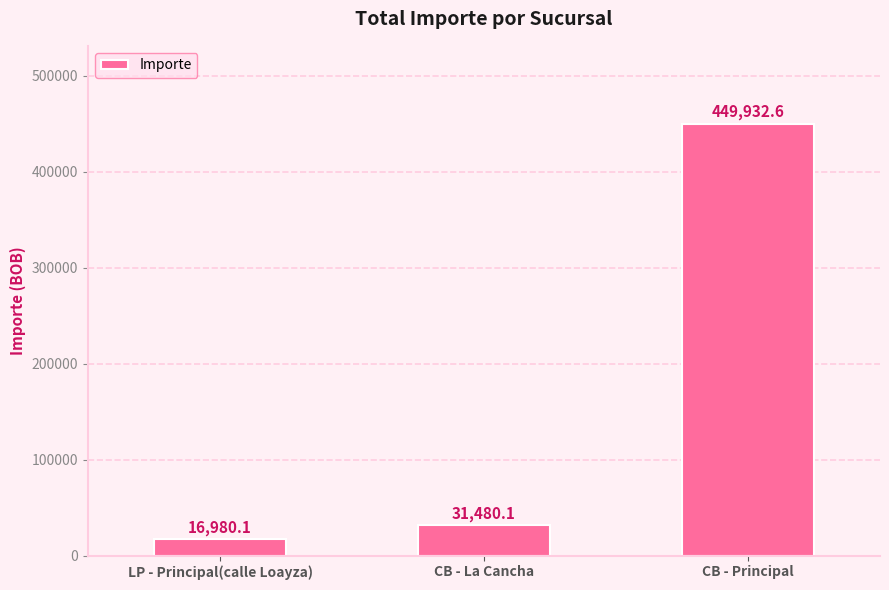

How many bars are there in total?

3